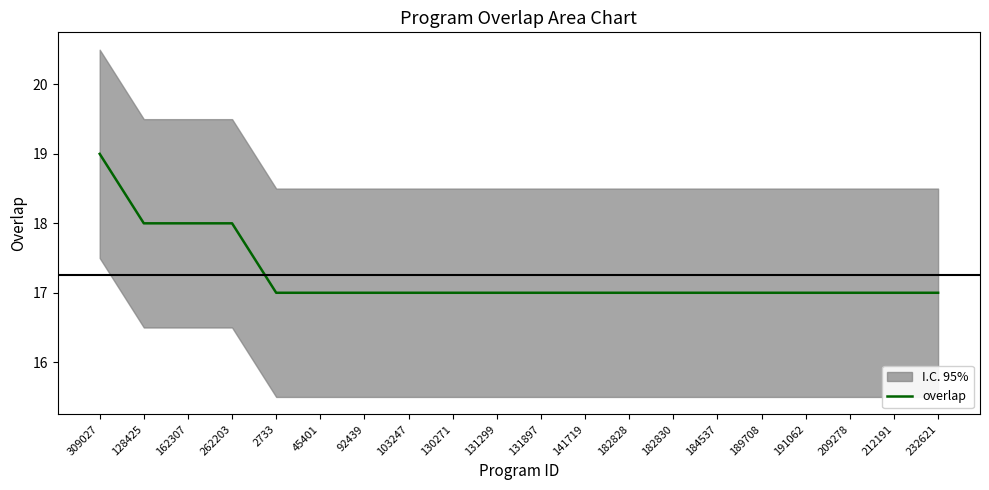

Rank the categories by value from highest to lowest.

309027, 128425, 162307, 262203, 2733, 45401, 92439, 103247, 130271, 131299, 131897, 141719, 182828, 182830, 184537, 189708, 191062, 209278, 212191, 232621